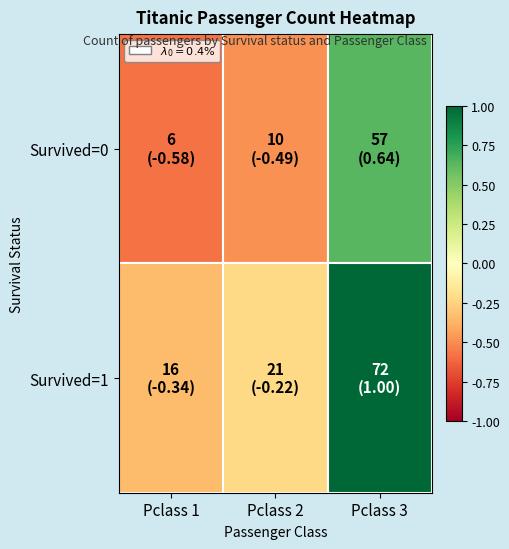

At which category is the sum across all series the highest?

Pclass 3